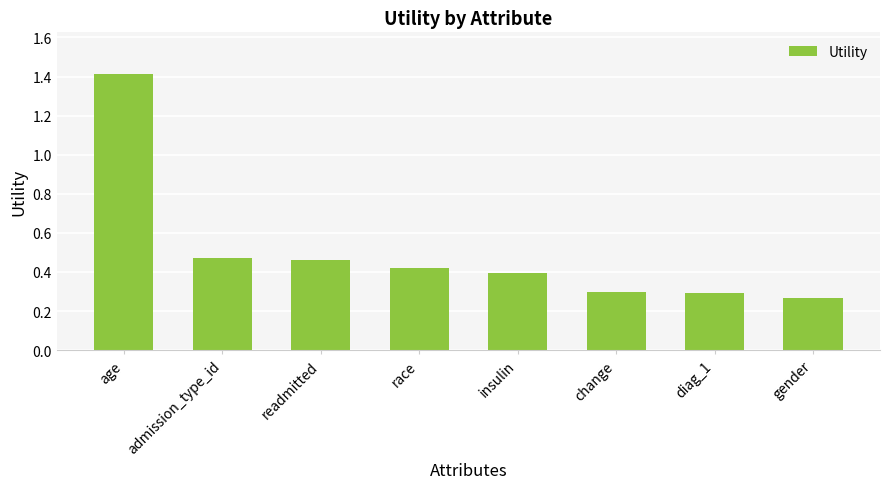

At which label is the value closest to 0?

gender